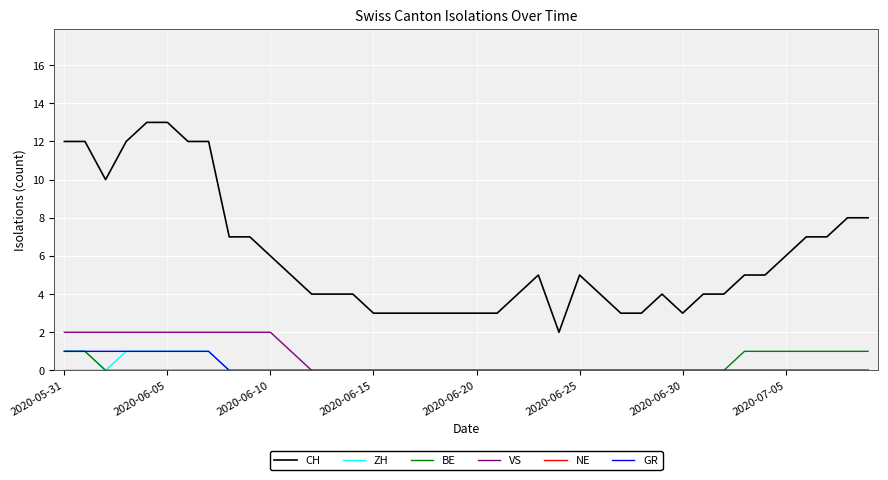

True or false: CH and GR cross at least once.

False